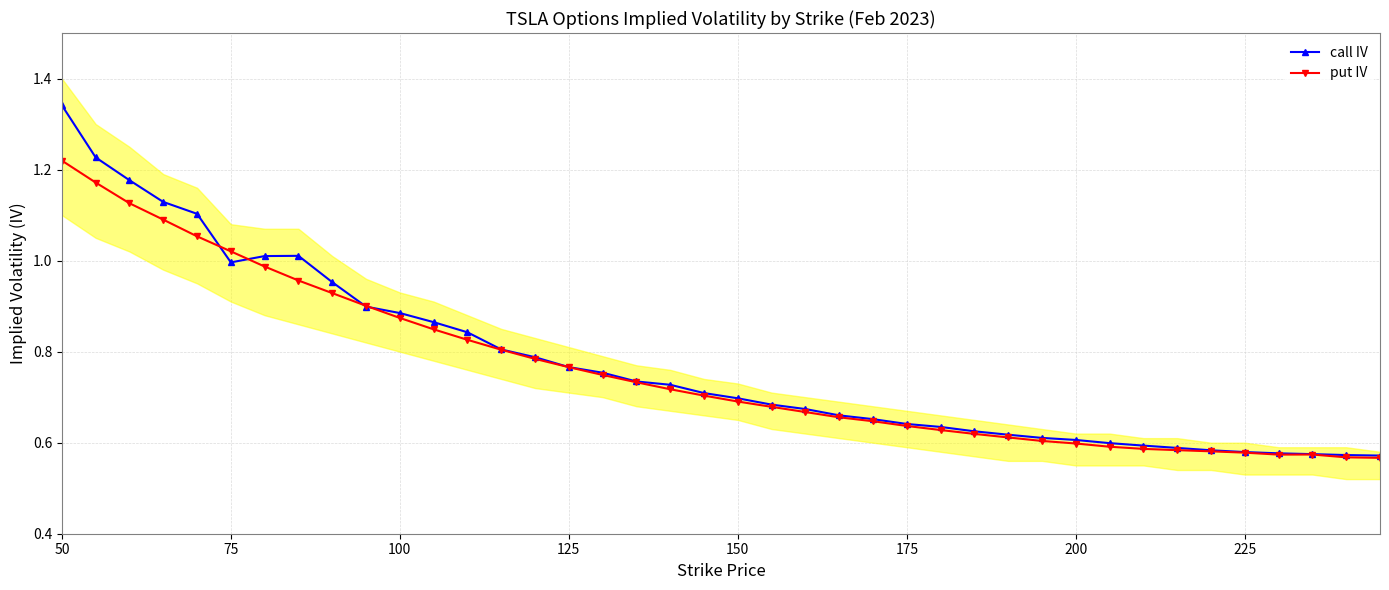

What is the lowest value of the call IV series?

0.6